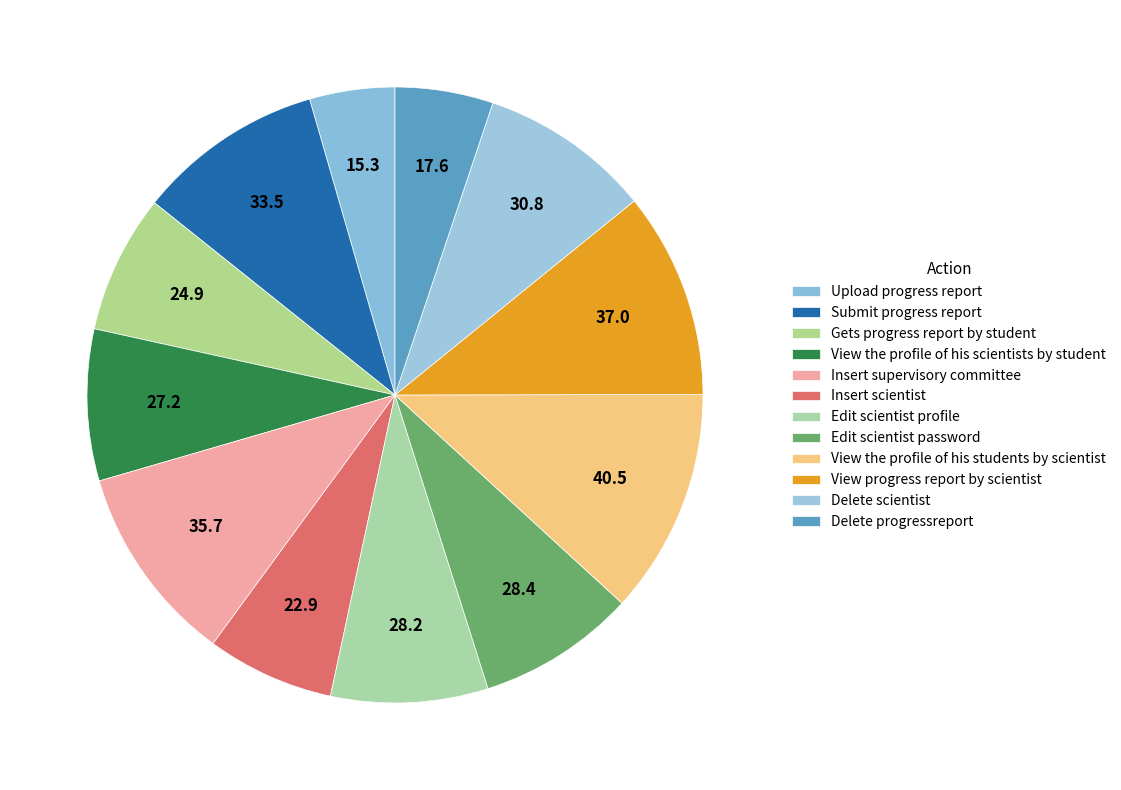

Which slice is the largest?

View the profile of his students by scientist